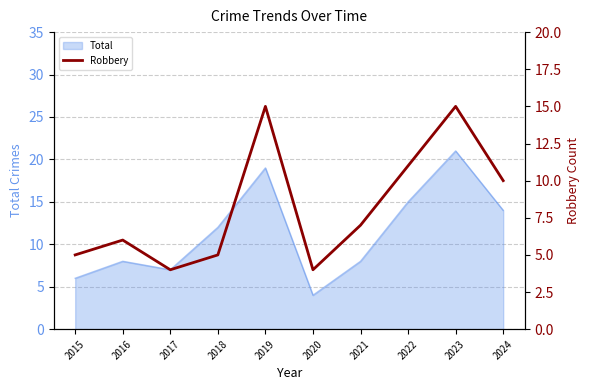

Which has a higher value, 2020 or 2021?

2021